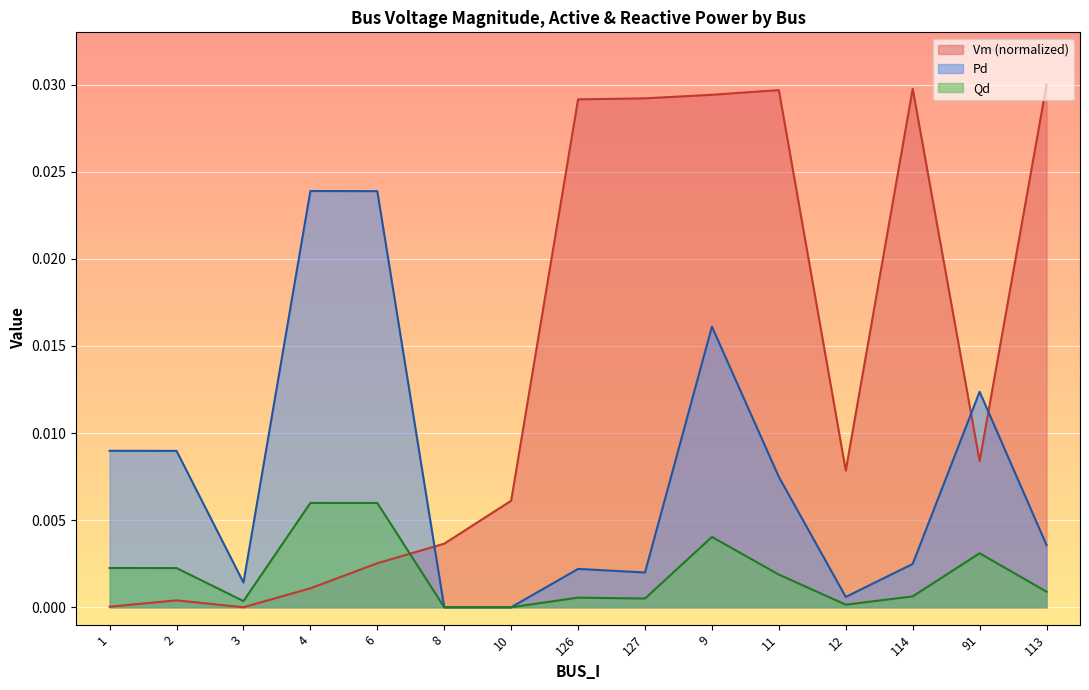

True or false: Qd and Pd intersect in this chart.

False